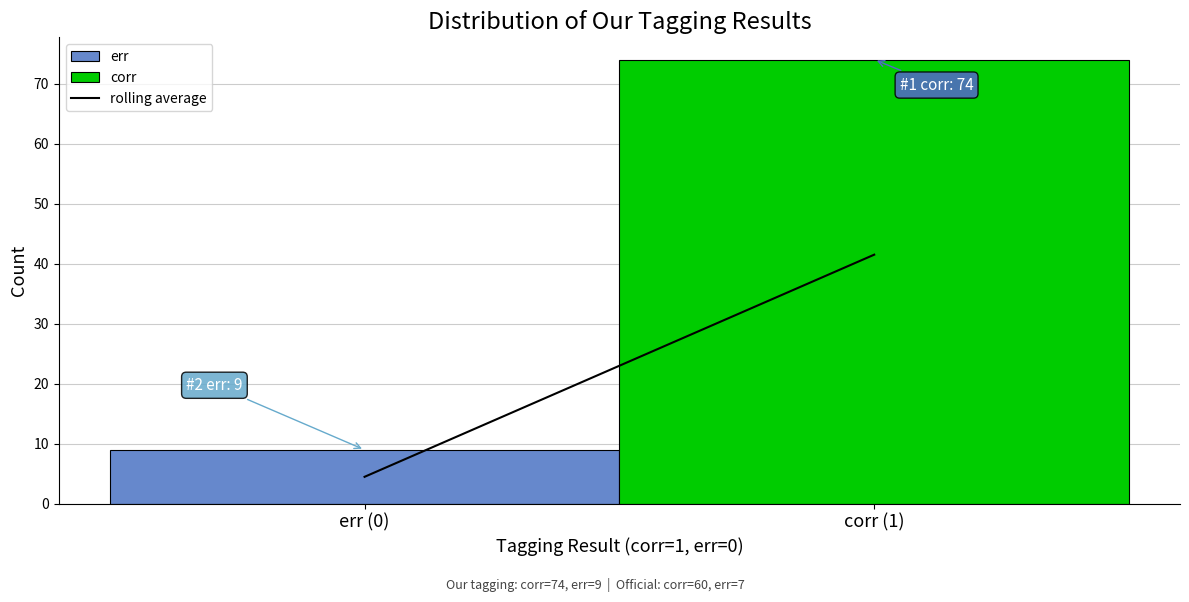

Reading left to right, extract all data points from this chart.

err (0)=9	corr (1)=74